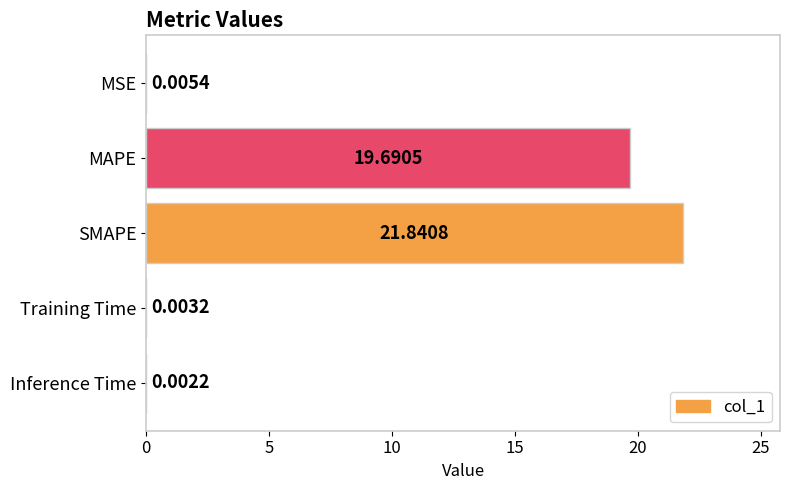

What is the sum of the values at MAPE and SMAPE?

41.5